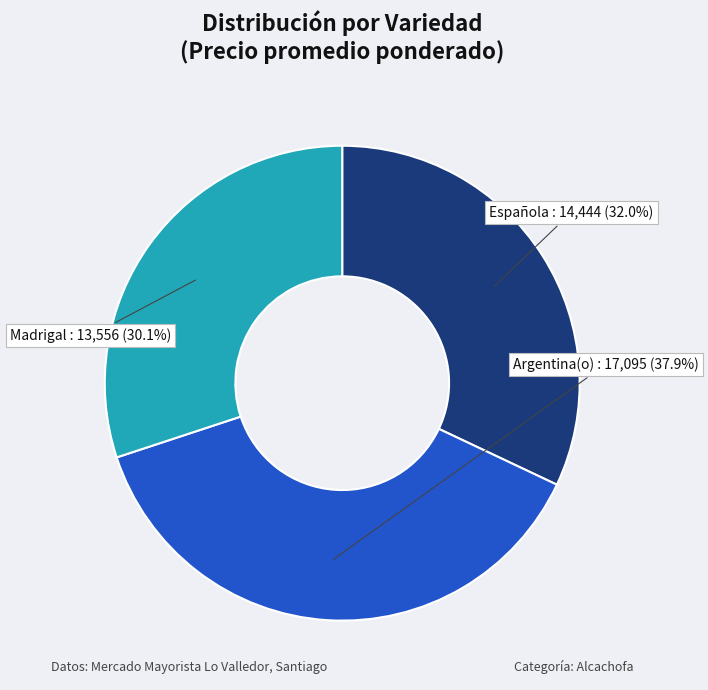

To the nearest percent, what is the combined percentage of Española and Madrigal?

62%